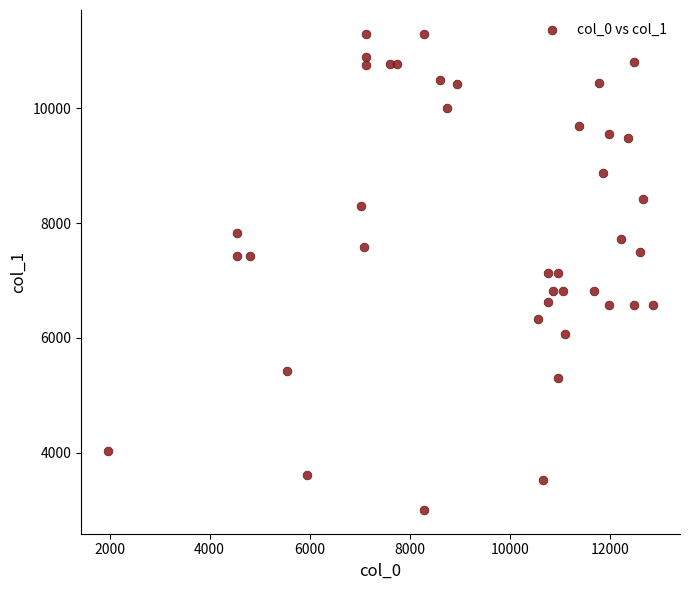

What is the range of Y values (max minus min)?

8300